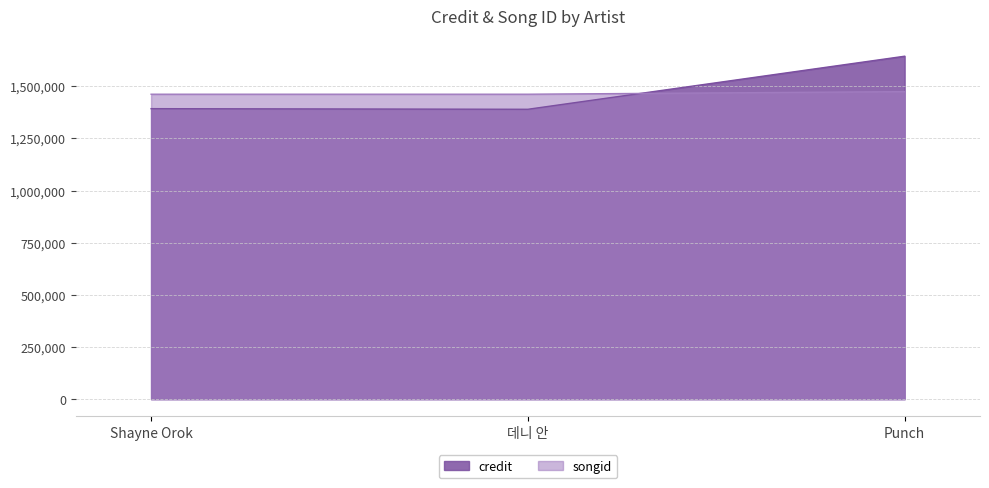

How many values in the credit series exceed 1392545?

1